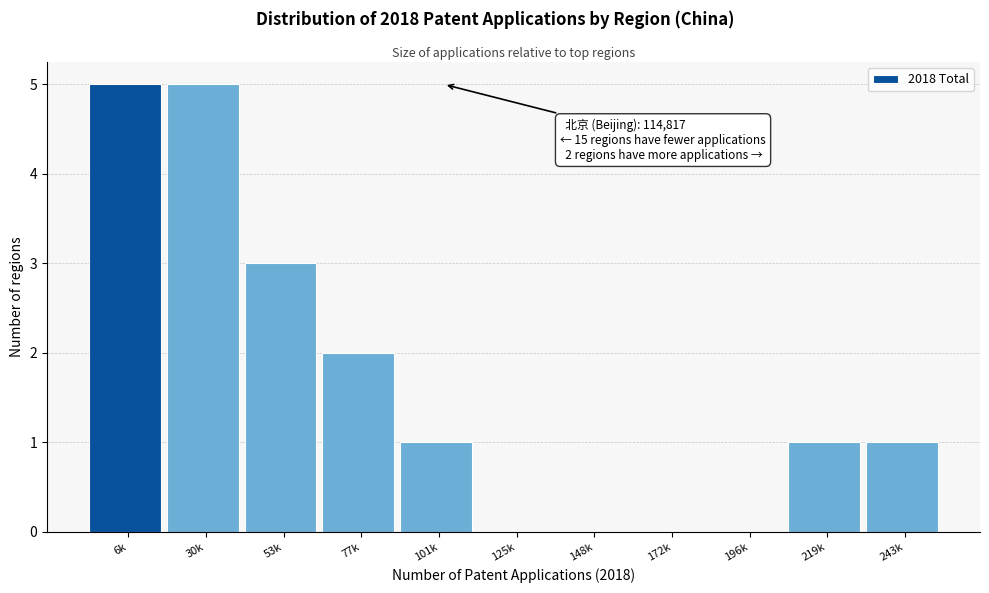

Reading right to left, transcribe all the data shown in this chart.

243k=1	219k=1	196k=0	172k=0	148k=0	125k=0	101k=1	77k=2	53k=3	30k=5	6k=5